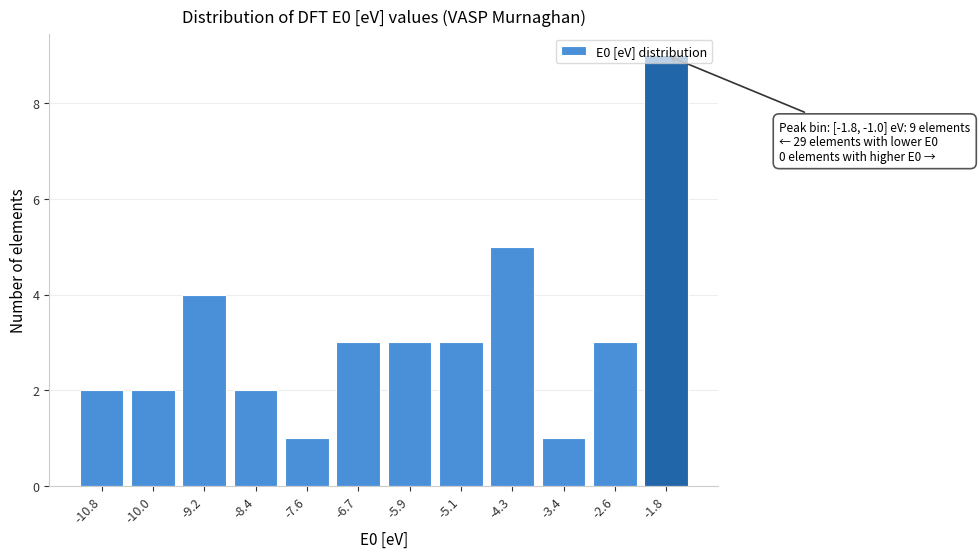

What is the label of the 12th bar from the left?

-1.8